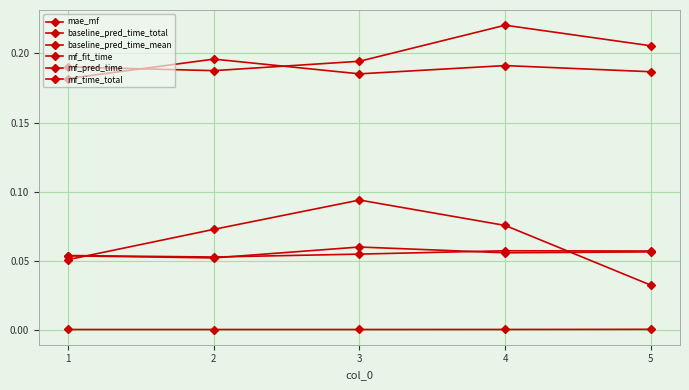

True or false: mf_time_total has more than 0 interior local peaks.

True